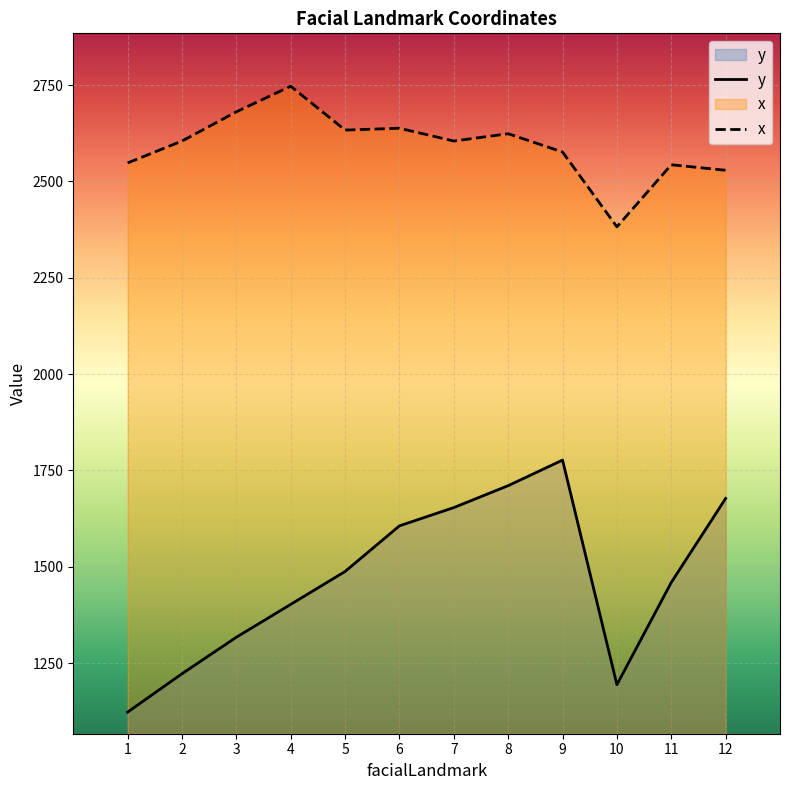

Which label corresponds to the smallest value in the chart?

1